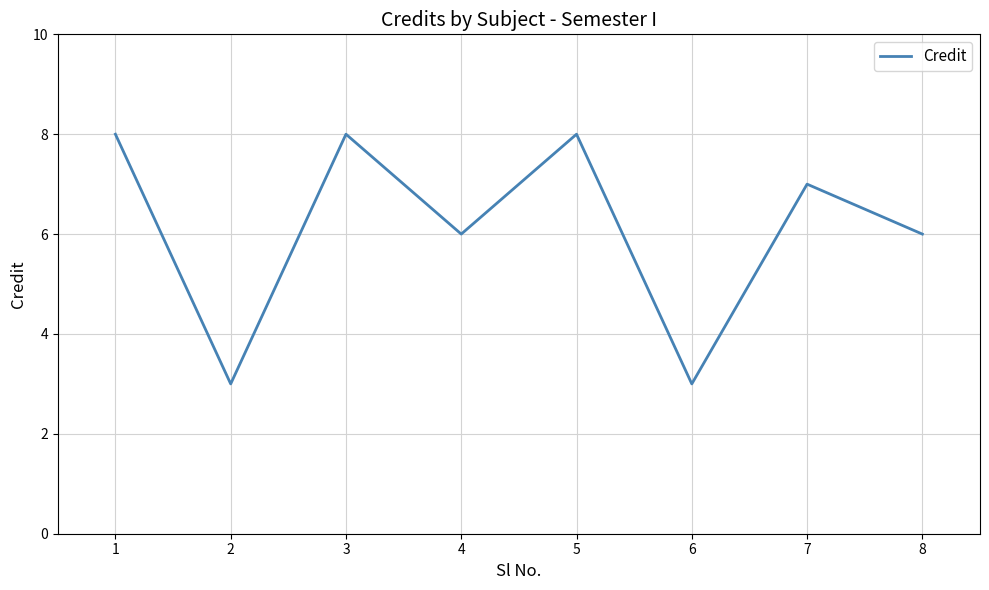

What is the average value?

6